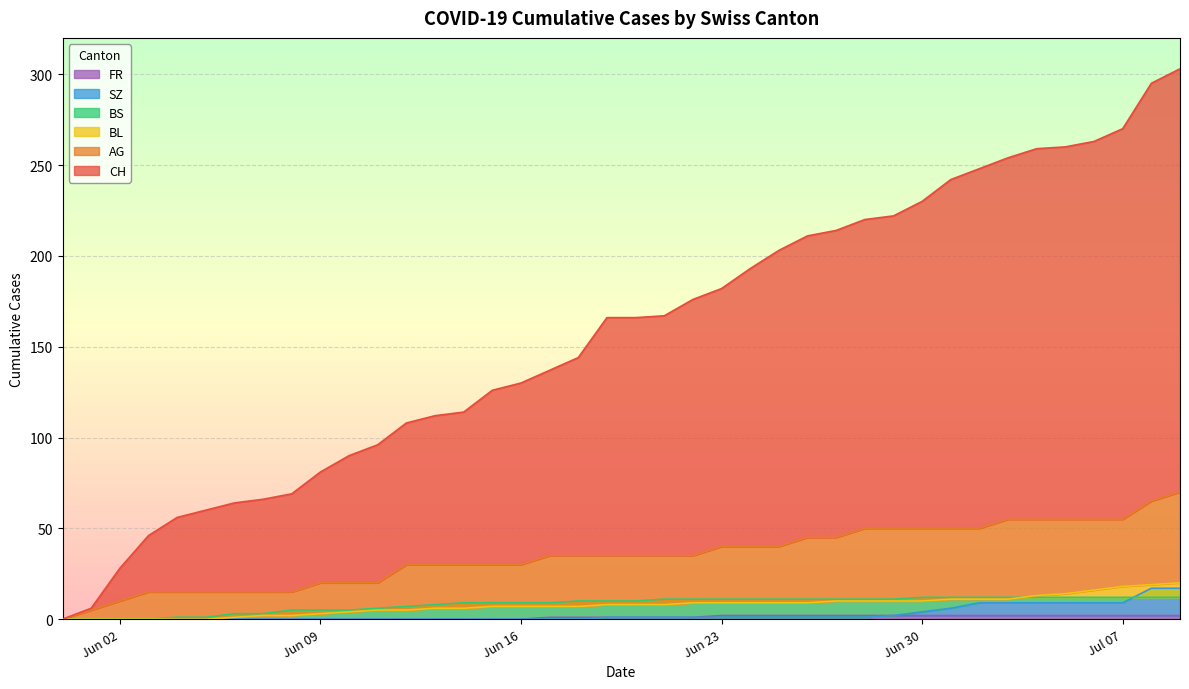

True or false: AG and FR cross at least once.

False